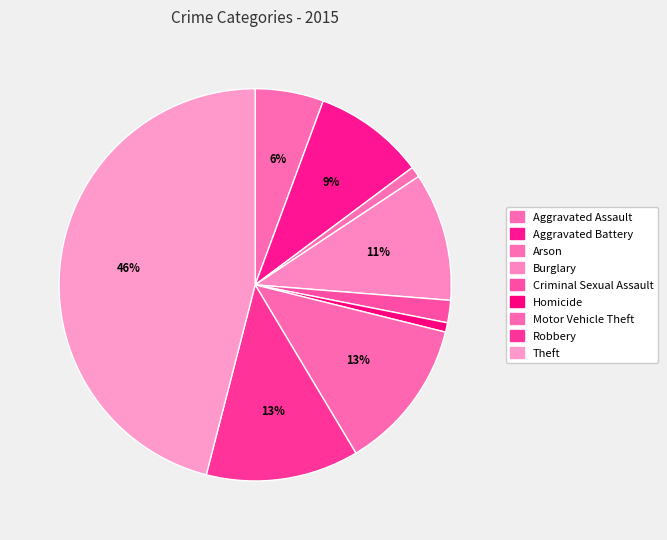

Rank the categories by value from lowest to highest.

Homicide, Arson, Criminal Sexual Assault, Aggravated Assault, Aggravated Battery, Burglary, Motor Vehicle Theft, Robbery, Theft